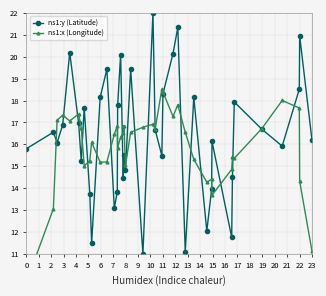

Reading right to left, what are all the values shown in this chart?

ns1:y (Latitude): 16.2	20.9	18.5	15.9	16.7	17.9	14.5	11.8	16.1	14.0	12.0	18.1	11.1	21.3	20.1	18.3	15.5	16.7	22.0	11.0	19.4	14.8	15.5	14.5	20.1	17.8	13.8	13.1	19.4	18.1	11.5	13.7	17.7	15.2	17.0	20.2	16.9	16.1	16.6	15.8
ns1:x (Longitude): 11.1	14.3	17.7	18.0	16.7	15.4	15.4	14.9	13.7	14.4	14.3	15.3	16.6	17.8	17.3	18.4	18.5	16.7	16.9	16.8	16.5	15.0	16.9	16.5	16.3	15.8	16.8	16.5	15.2	15.2	16.1	15.3	15.0	16.8	17.4	17.1	17.3	17.1	13.1	9.7